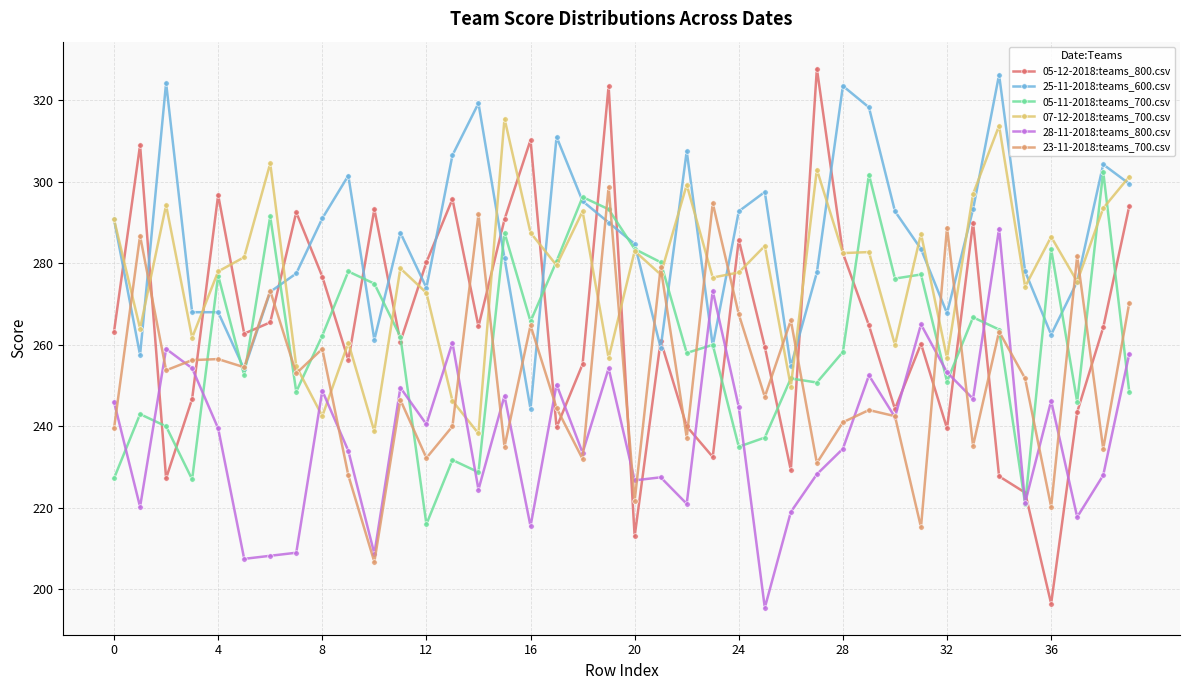

What is the difference between the maximum and second lowest values in the 28-11-2018:teams_800.csv series?

81.0